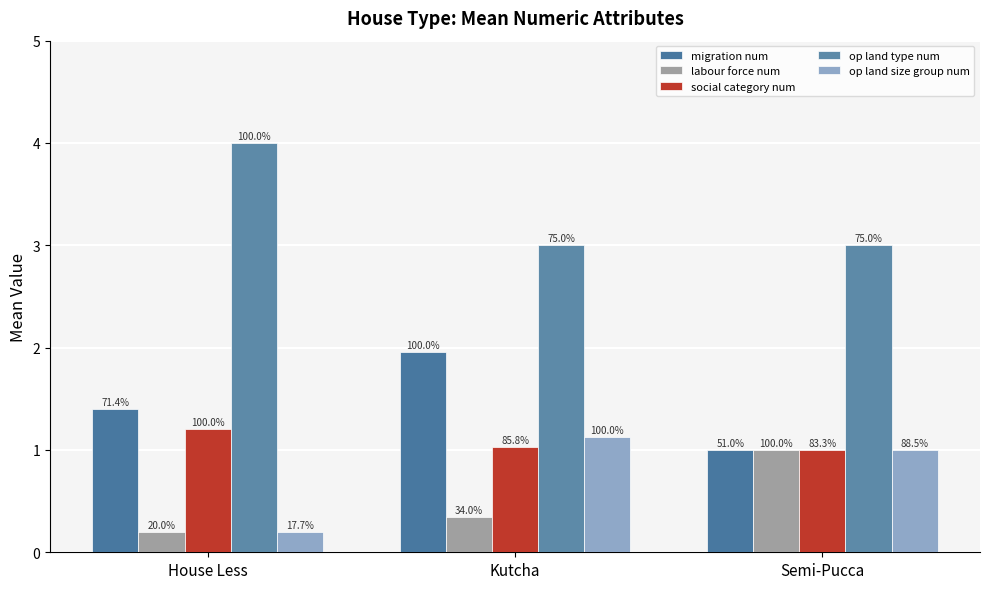

At which category is the sum across all series the highest?

Kutcha